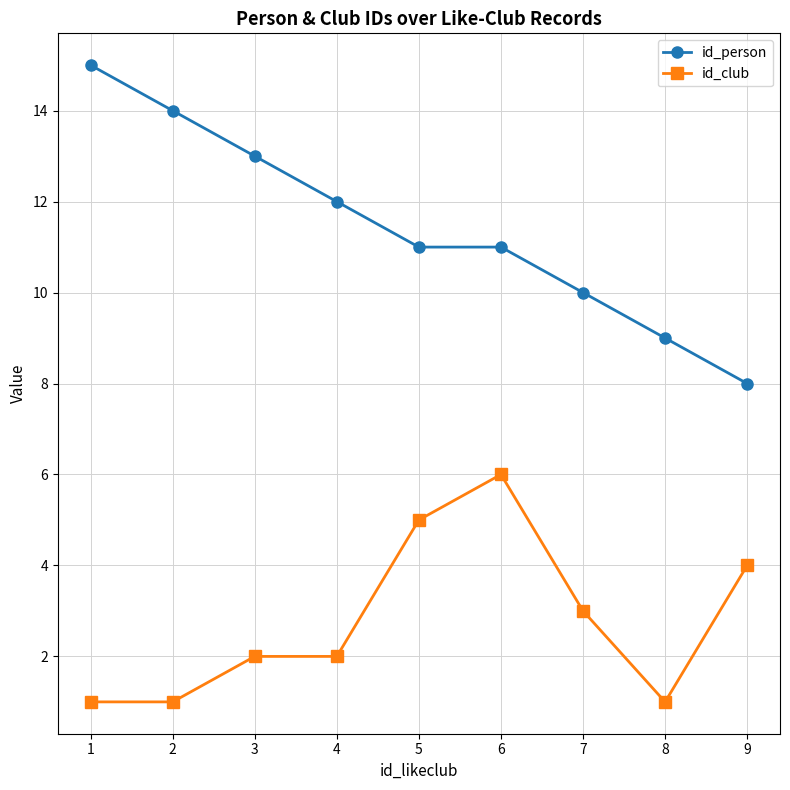

What is the difference between the highest and lowest values at 8?

8